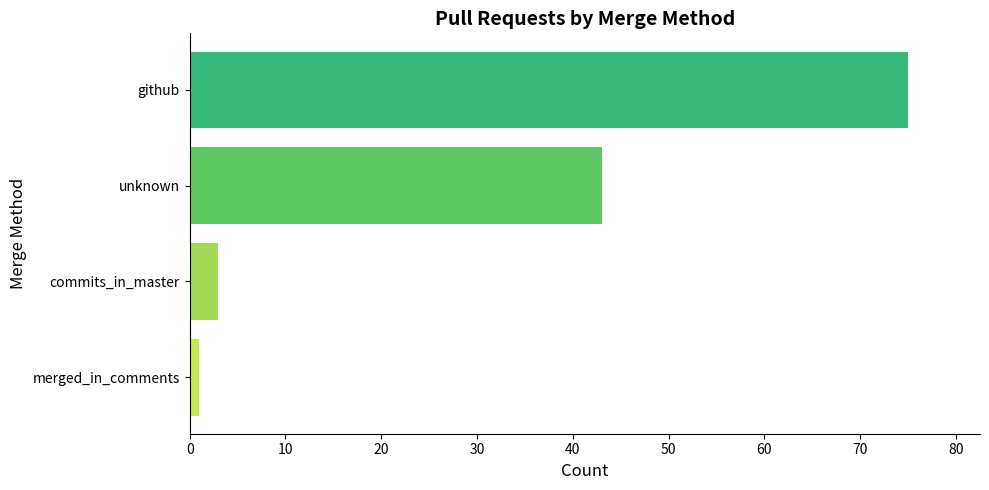

Which label corresponds to the smallest value in the chart?

merged_in_comments